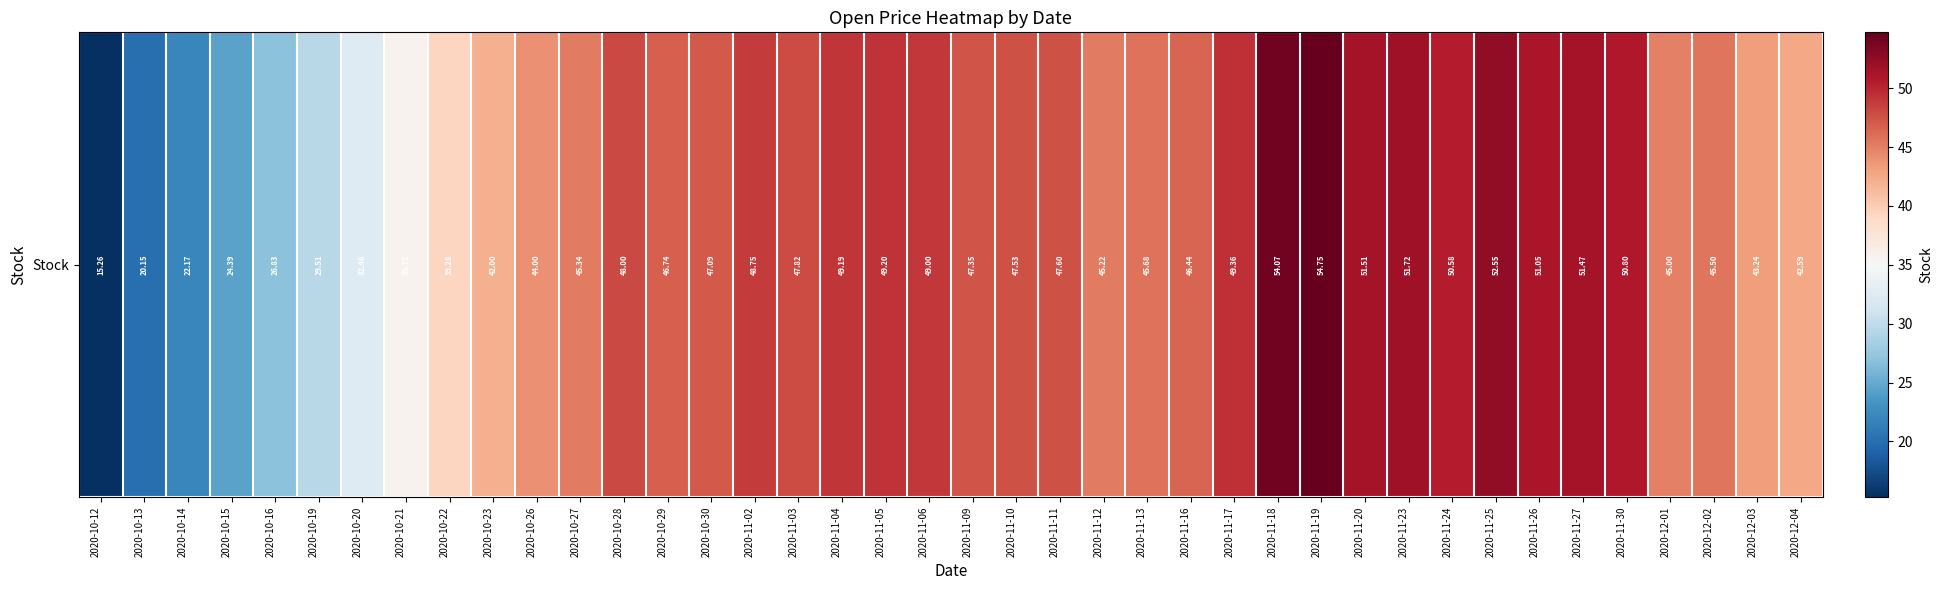

List the labels in order of value, smallest first.

2020-10-12, 2020-10-13, 2020-10-14, 2020-10-15, 2020-10-16, 2020-10-19, 2020-10-20, 2020-10-21, 2020-10-22, 2020-10-23, 2020-12-04, 2020-12-03, 2020-10-26, 2020-12-01, 2020-11-12, 2020-10-27, 2020-12-02, 2020-11-13, 2020-11-16, 2020-10-29, 2020-10-30, 2020-11-09, 2020-11-10, 2020-11-11, 2020-11-03, 2020-10-28, 2020-11-02, 2020-11-06, 2020-11-04, 2020-11-05, 2020-11-17, 2020-11-24, 2020-11-30, 2020-11-26, 2020-11-27, 2020-11-20, 2020-11-23, 2020-11-25, 2020-11-18, 2020-11-19